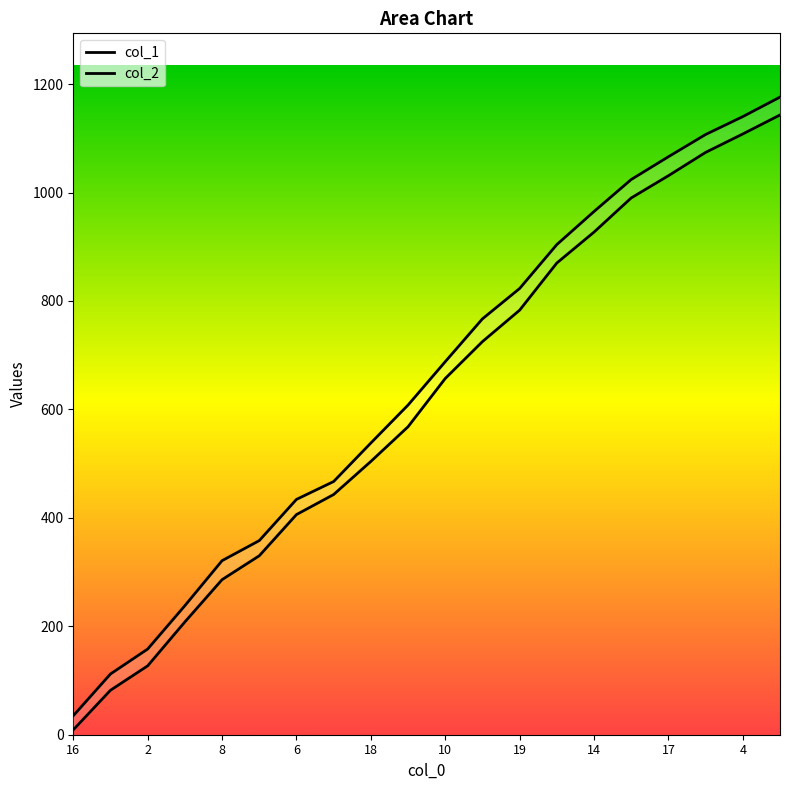

What is the difference between the highest and lowest values at 11?

24